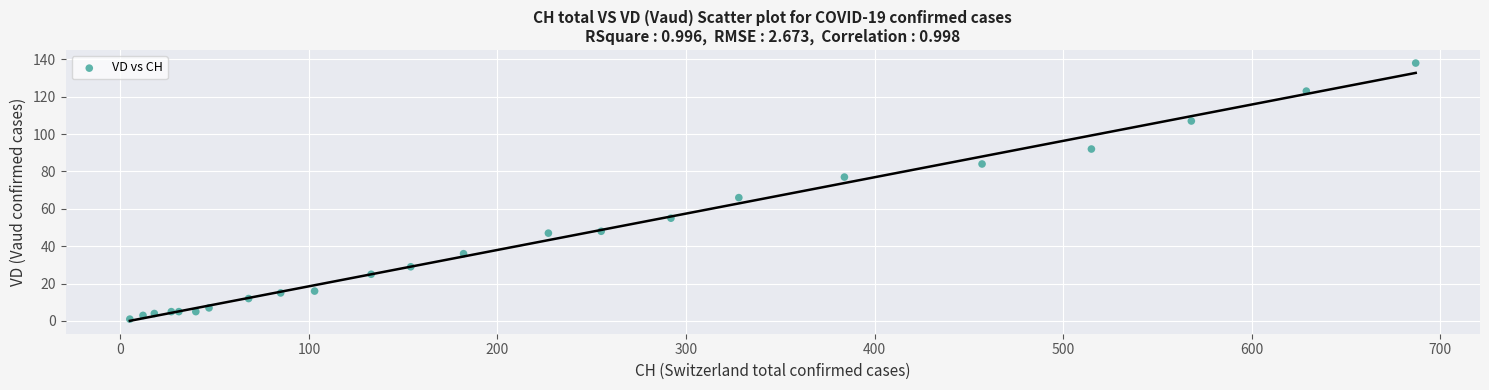

What Y value in the scatter plot is closest to 69?

66